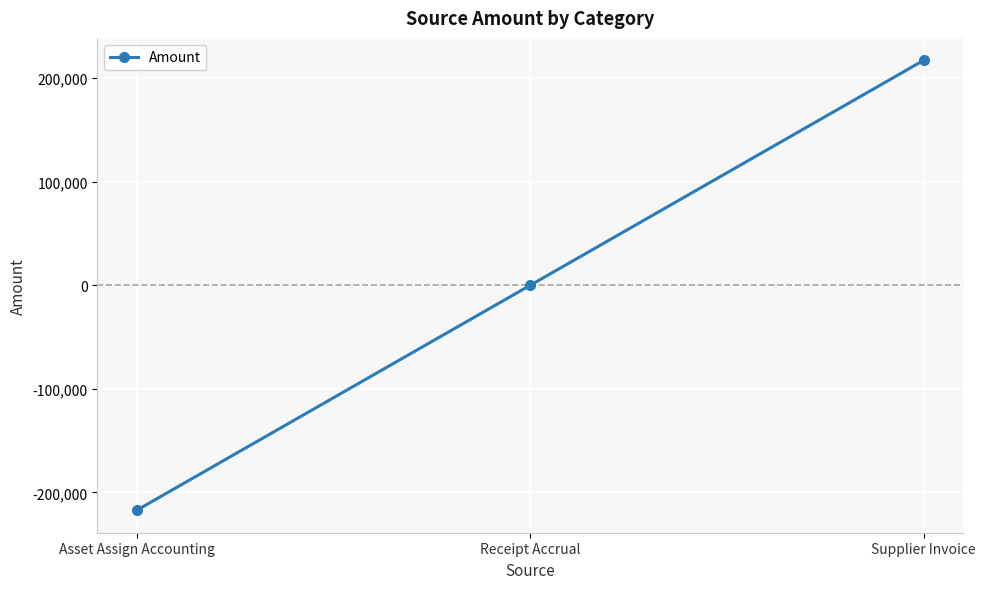

How many data points does each series have?

3